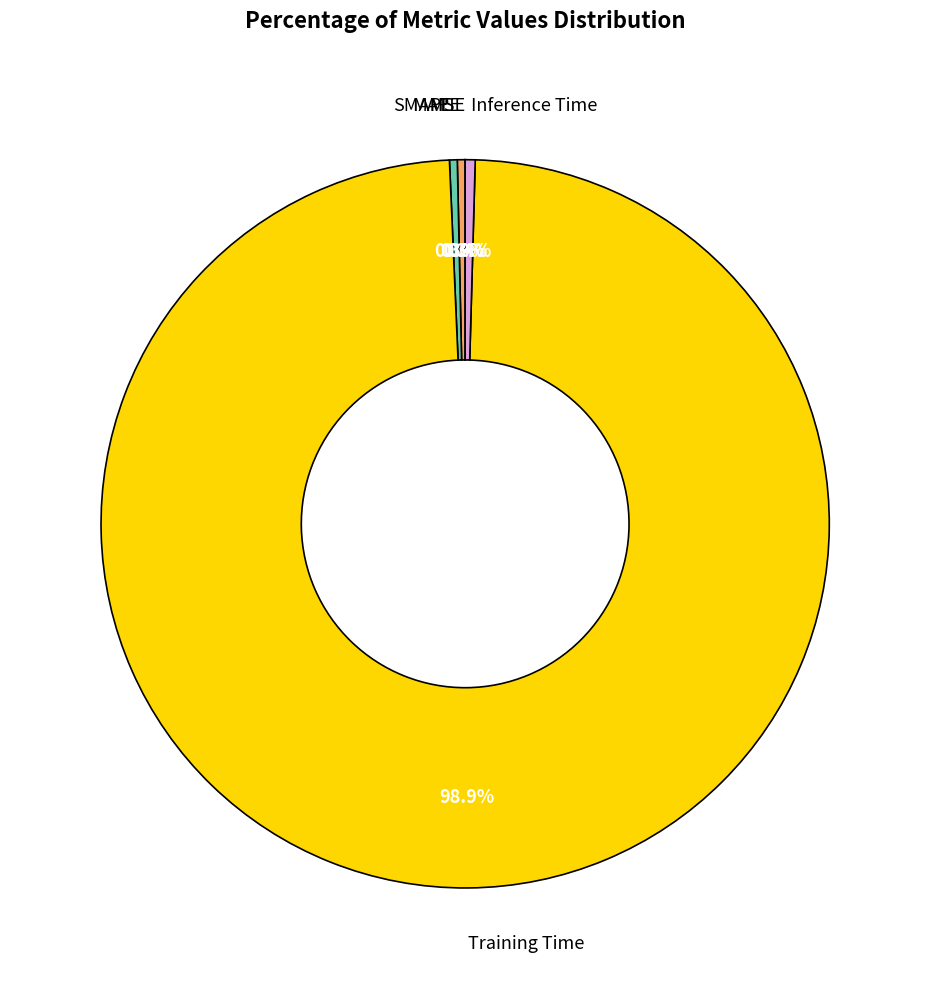

What is the largest slice in the pie chart?

Training Time